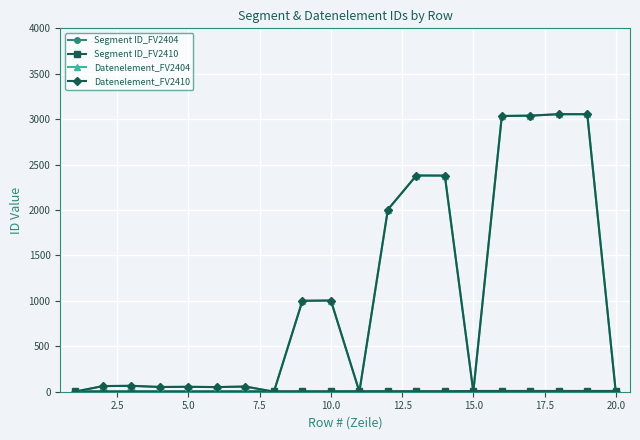

Does the chart have visible grid lines?

Yes